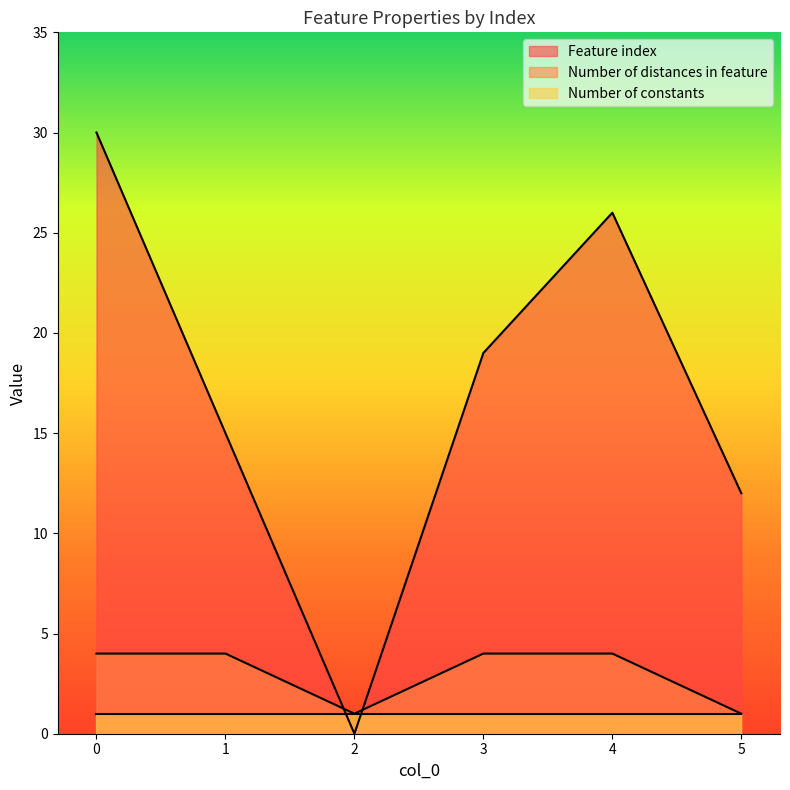

The value of Feature index at 4 is 26. True or false?

True